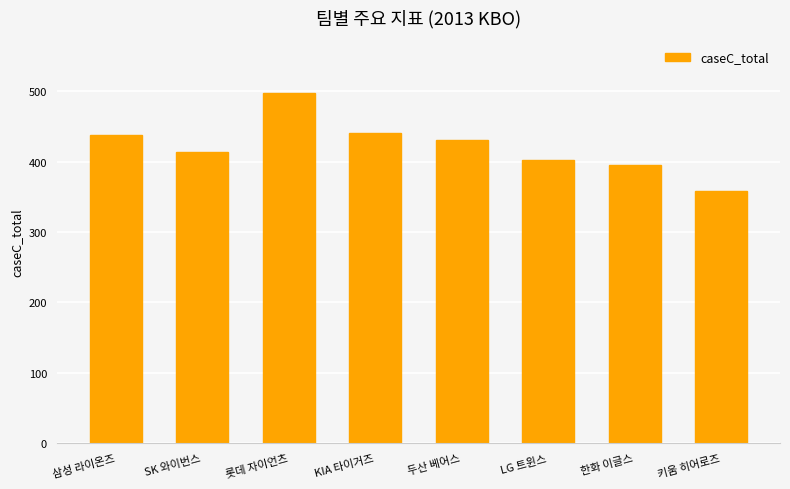

What is the minimum value shown in the chart?

357.7